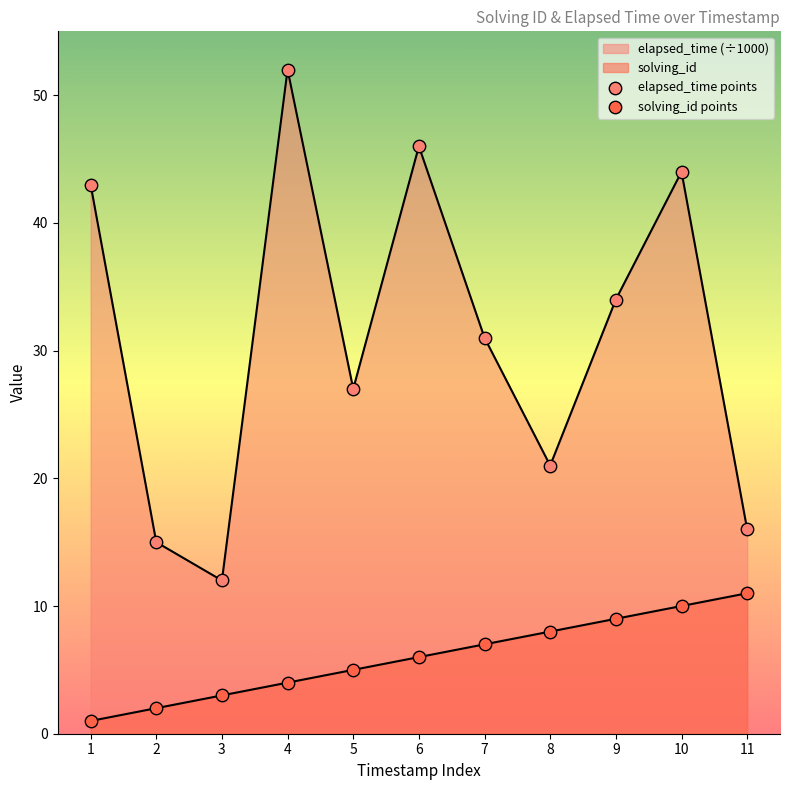

Which series reaches the maximum Y coordinate?

elapsed_time points